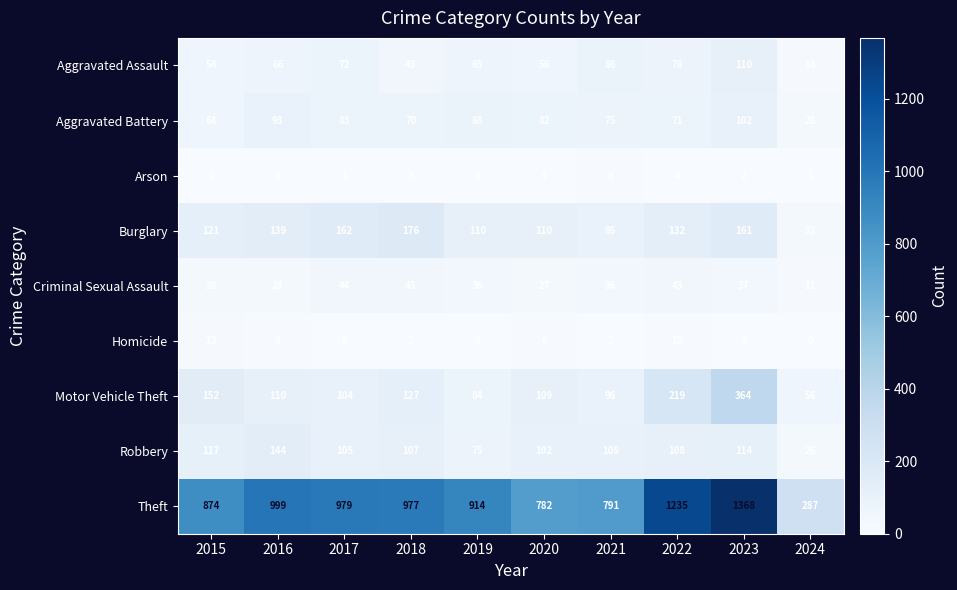

At which category is the sum across all series the highest?

2023